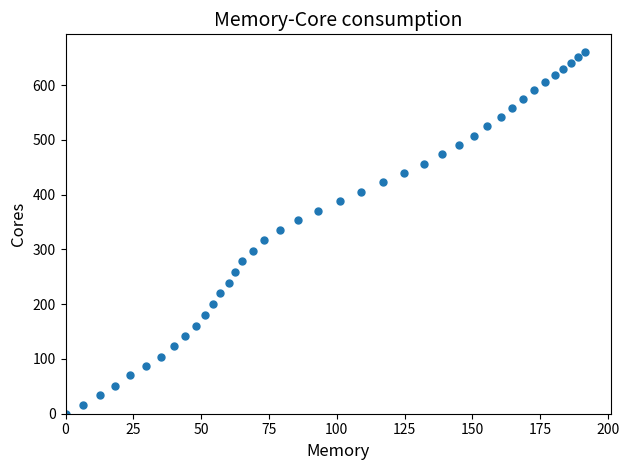

What is the range of Y values (max minus min)?

659.6